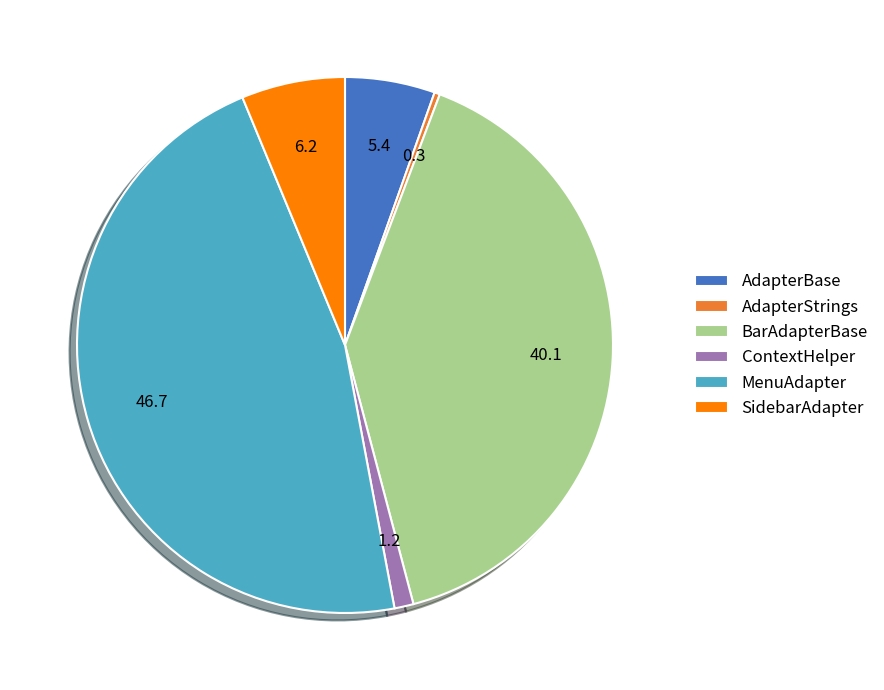

Does any single category account for the majority?

No